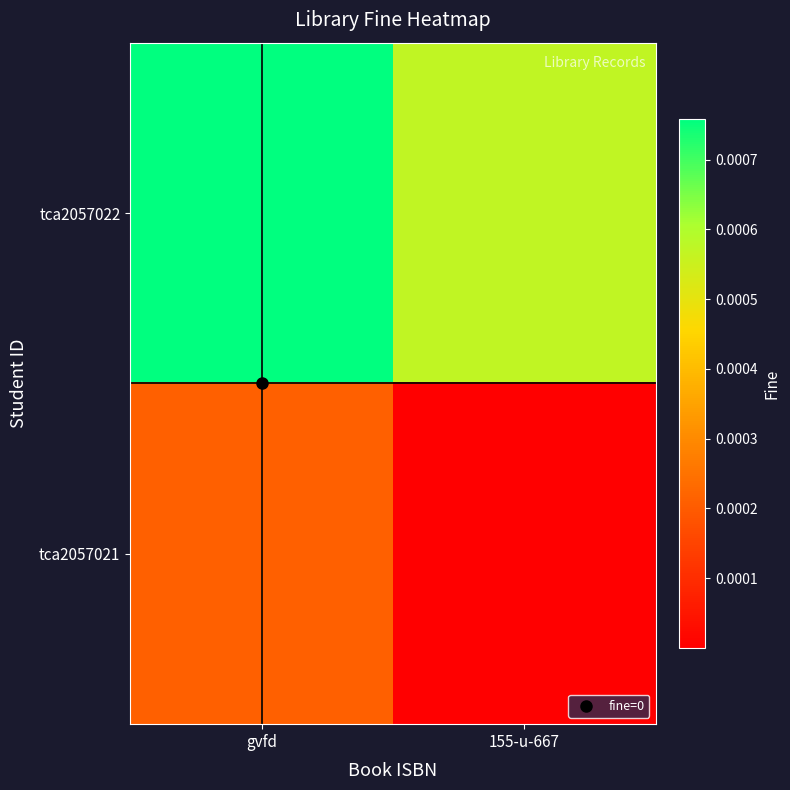

At which category does the chart reach its peak across all series?

gvfd